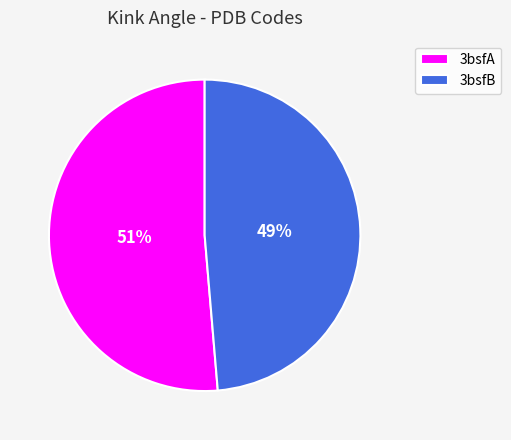

Do 3bsfB and 3bsfA together represent more than half of the pie?

Yes